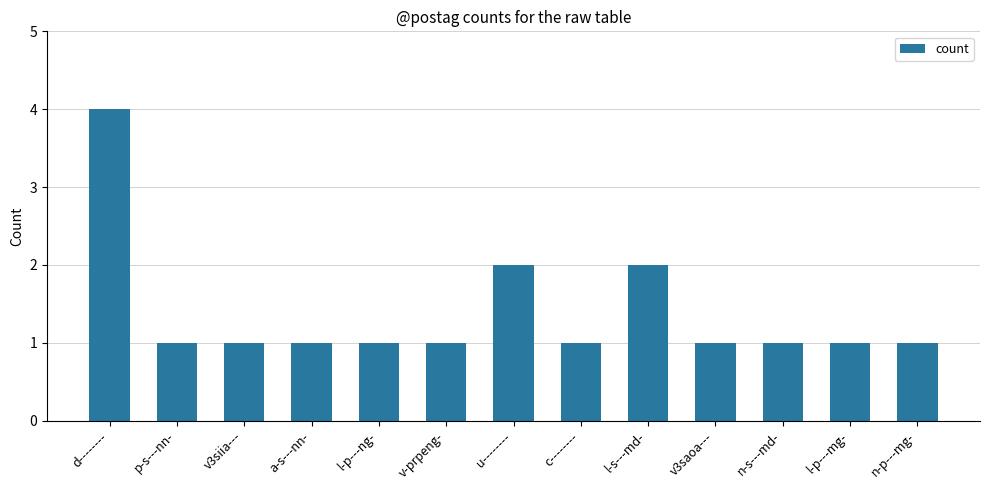

Is it true that the value at u-------- is 1?

False